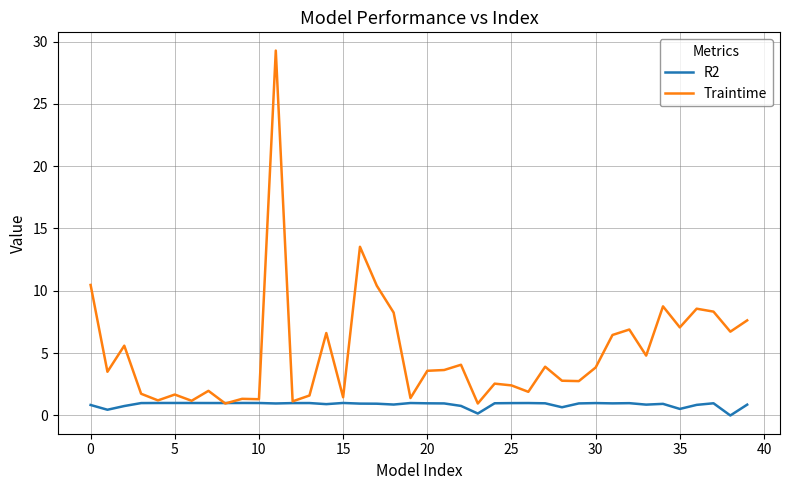

Which series has the largest range (max minus min)?

Traintime